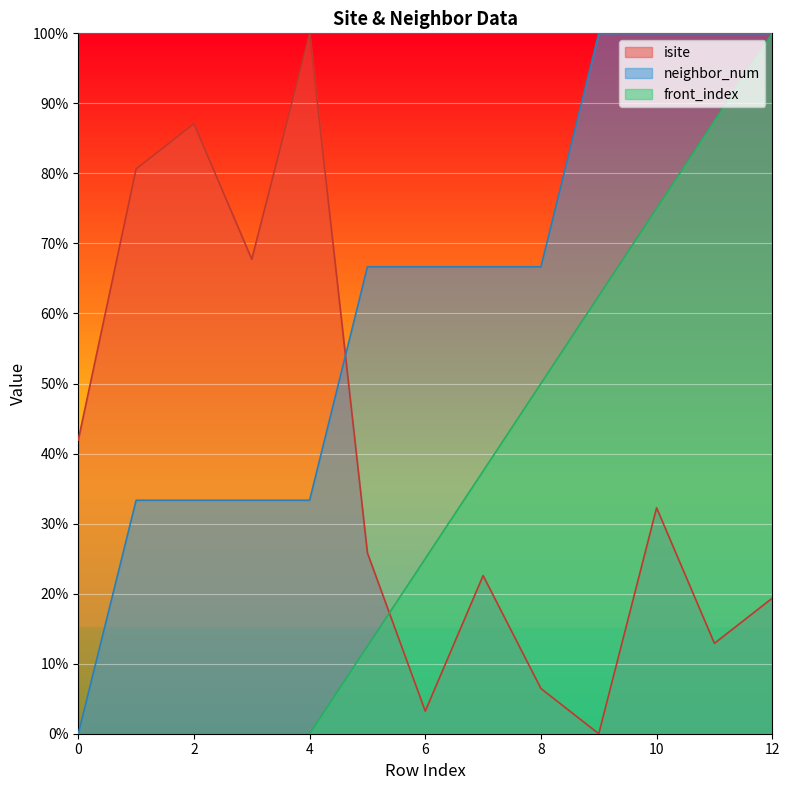

What value does the isite series have at 5?

25.8